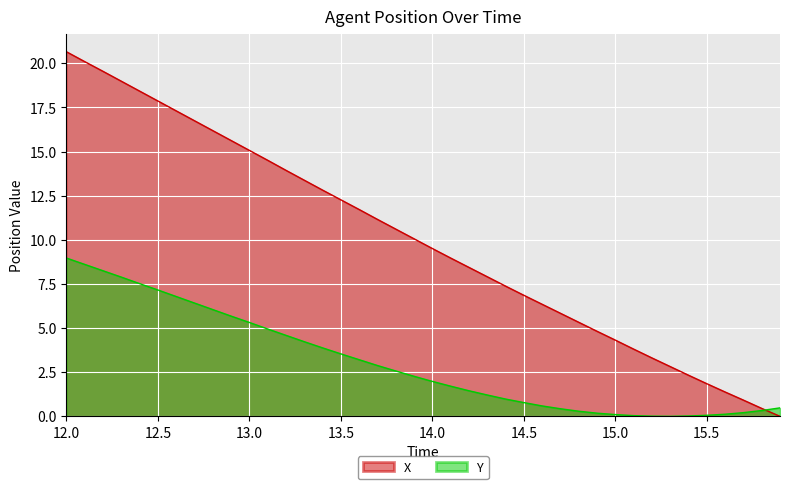

What is the greatest value displayed?

20.7